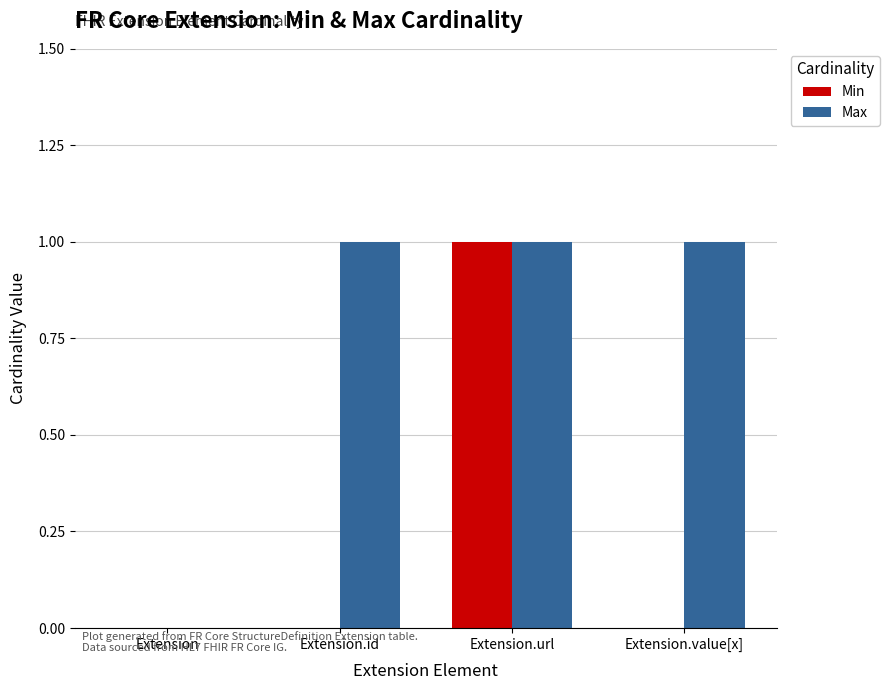

What are all the series names shown in the legend?

Min, Max